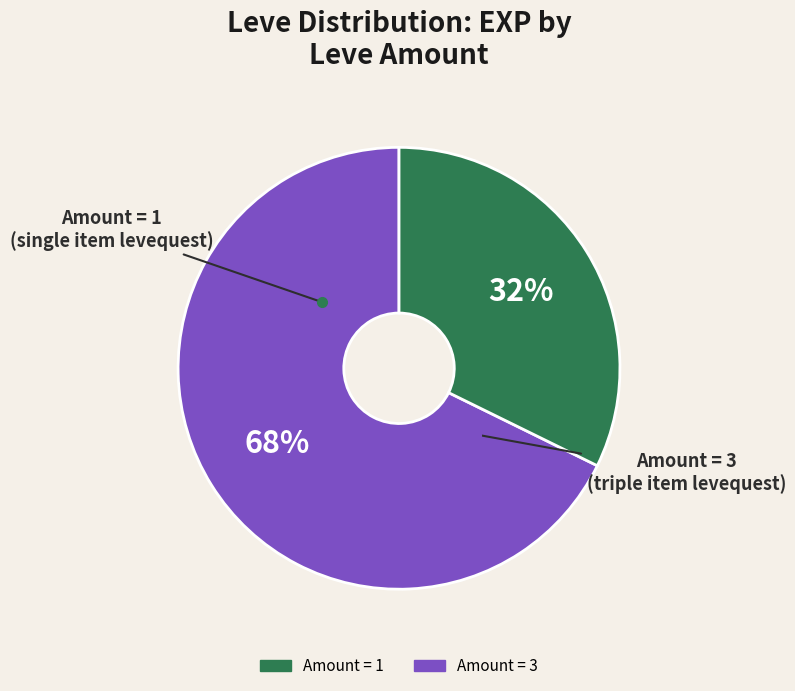

Does any single category account for the majority?

Yes